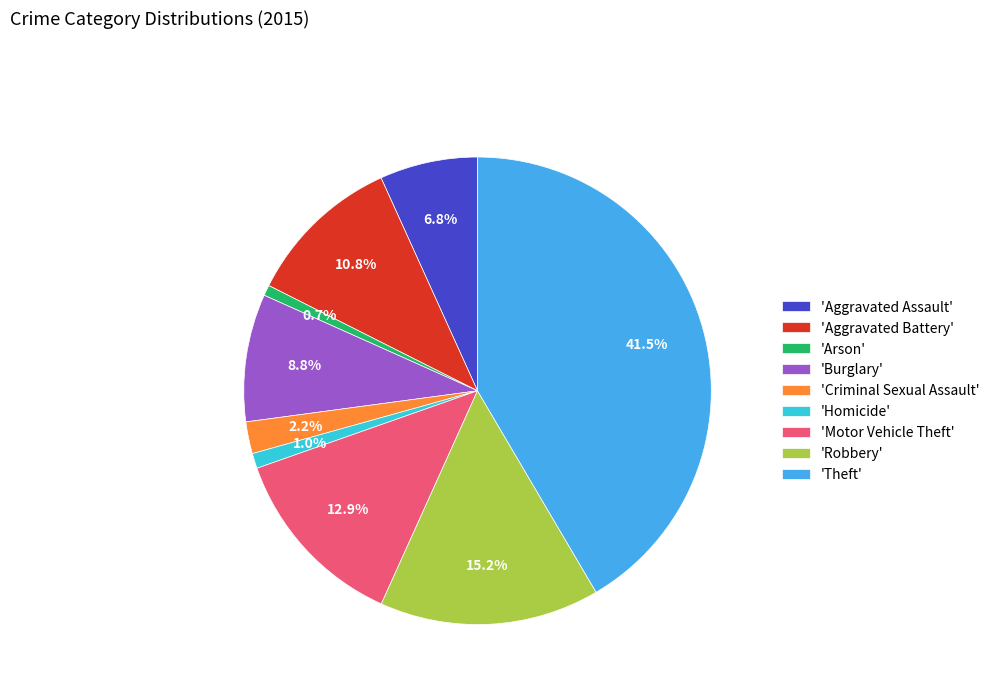

Combined, do 'Burglary' and 'Homicide' account for over 50%?

No